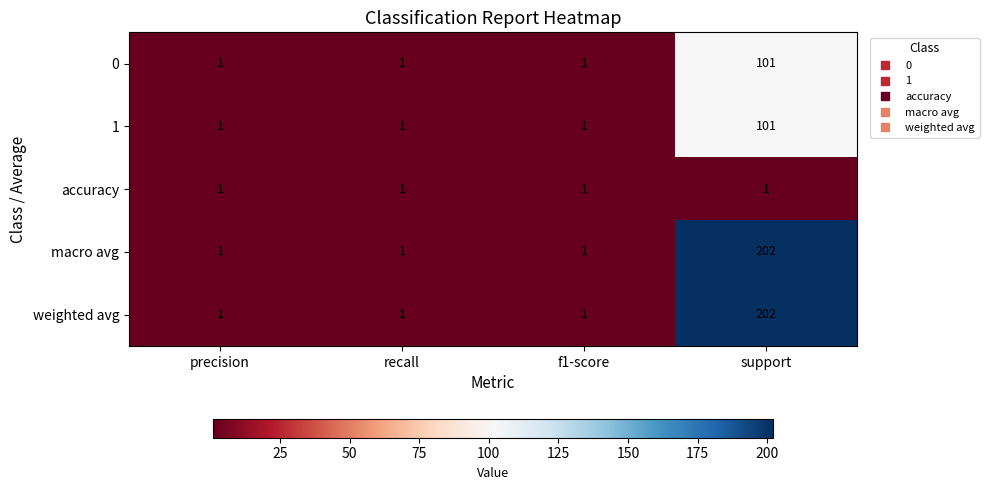

Reading left to right, what are all the values shown in this chart?

0: 1	1	1	101
1: 1	1	1	101
accuracy: 1	1	1	1
macro avg: 1	1	1	202
weighted avg: 1	1	1	202